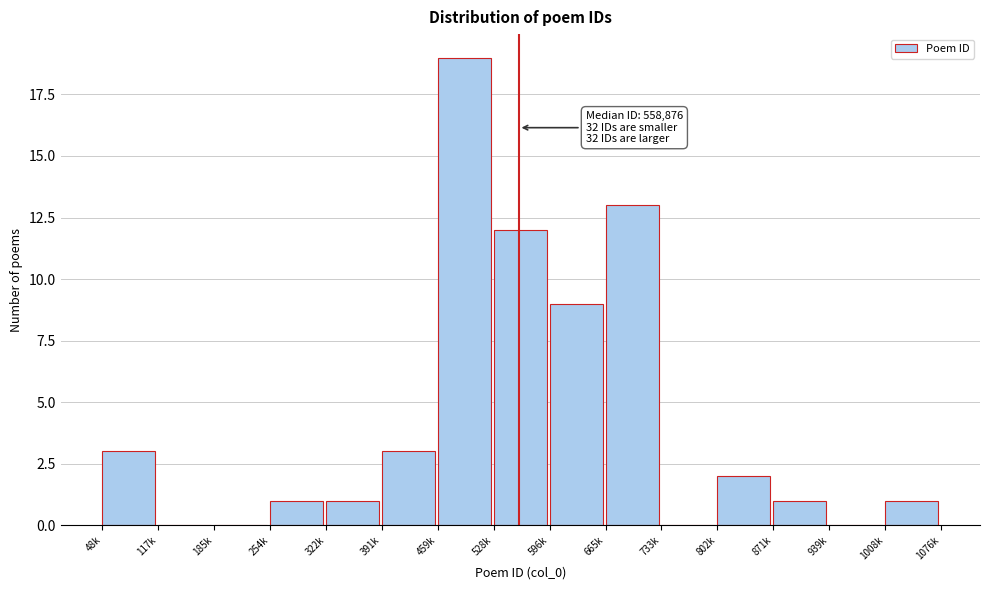

Reading left to right, what are all the values shown in this chart?

48k=3	117k=0	185k=0	254k=1	322k=1	391k=3	459k=19	528k=12	596k=9	665k=13	733k=0	802k=2	871k=1	939k=0	1008k=1